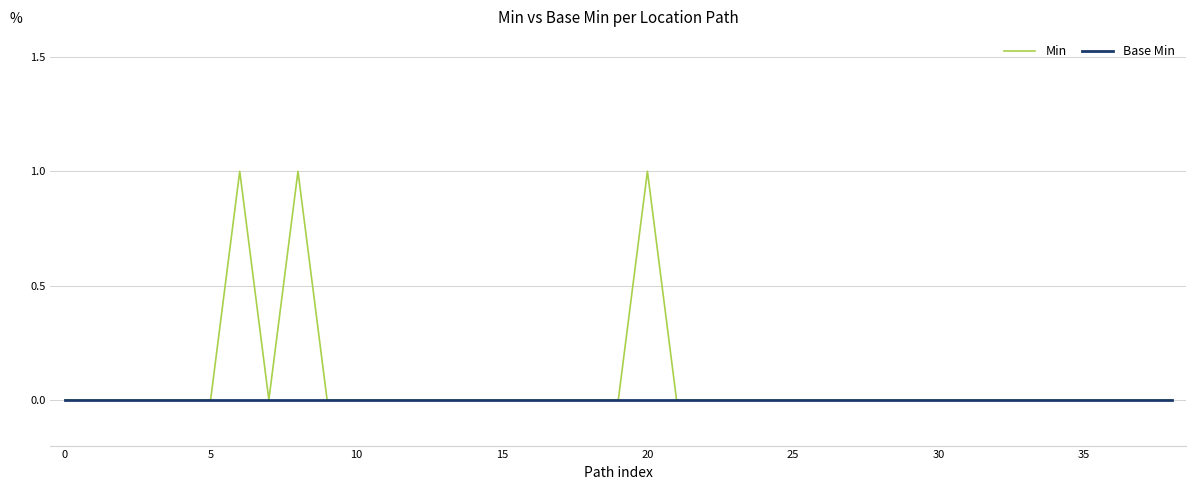

List the series in order of their overall mean, highest first.

Min, Base Min